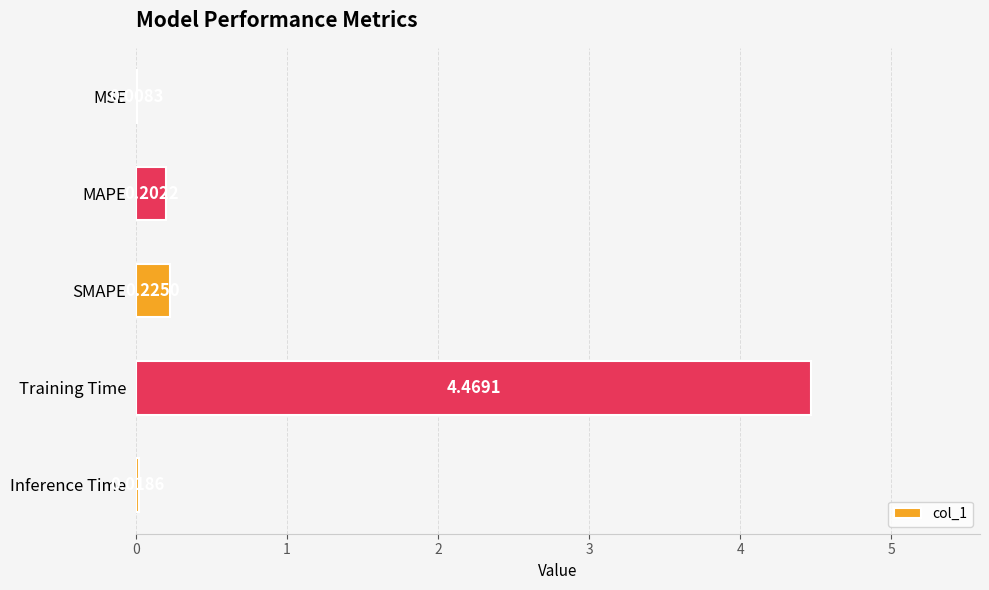

What is the sum of all values?

4.9